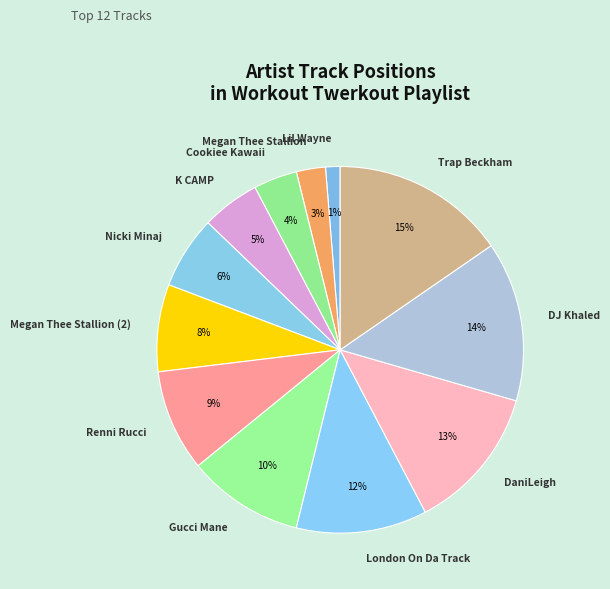

Which category has the biggest portion of the pie?

Trap Beckham